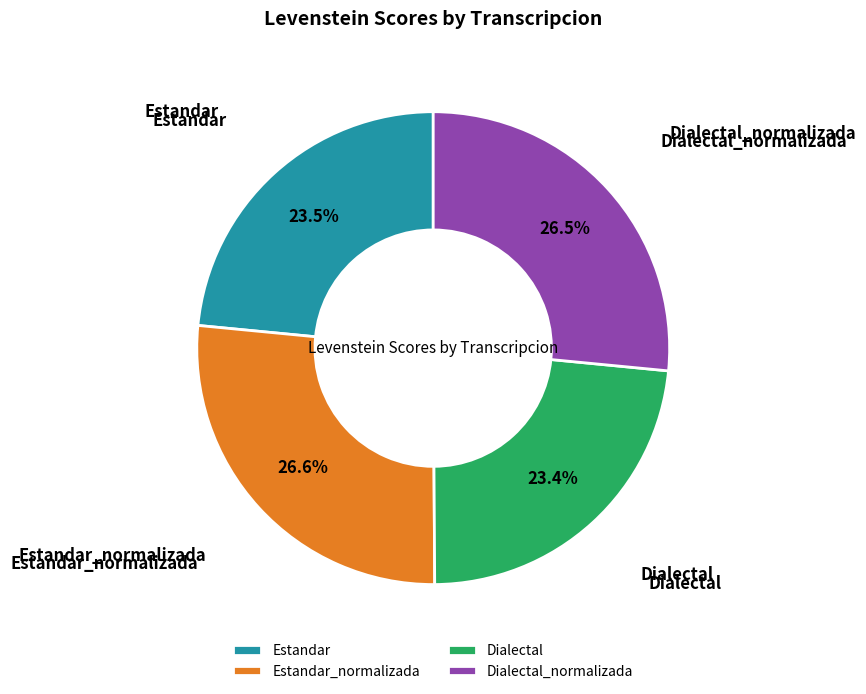

What portion of the pie excludes Estandar_normalizada?

73.4%